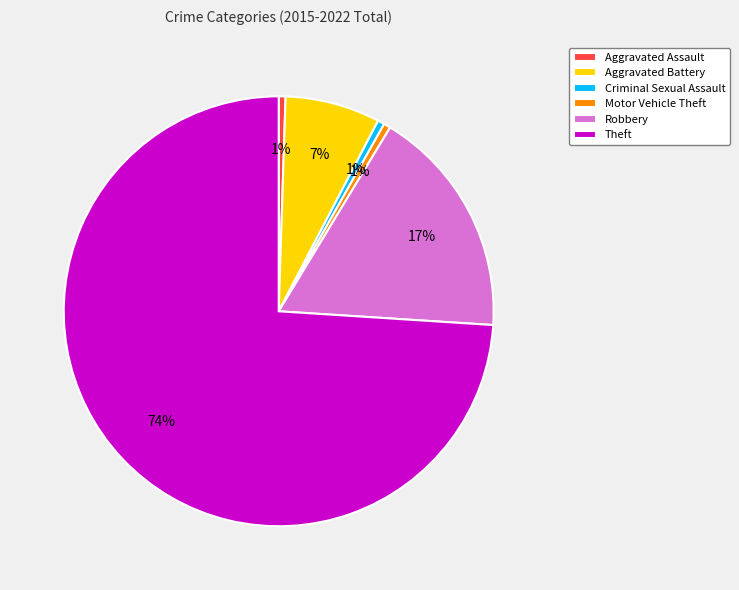

Which category has the biggest portion of the pie?

Theft